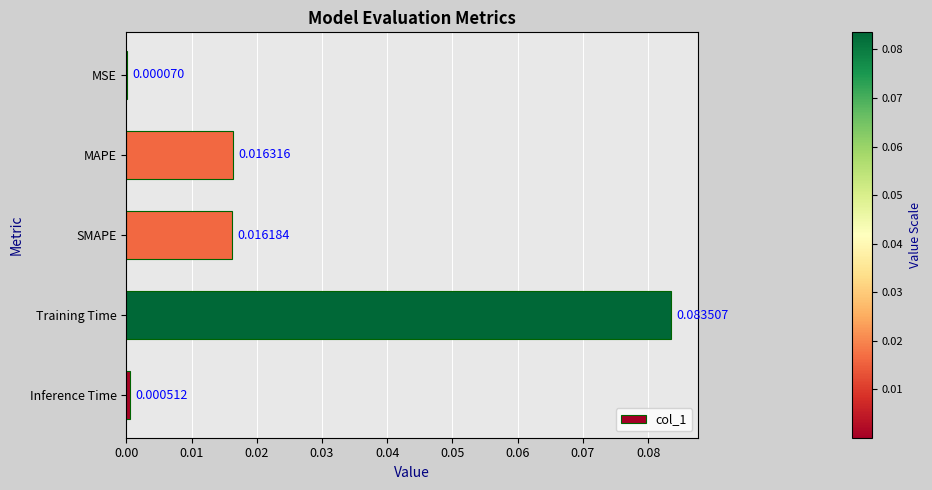

How many series are shown in this chart?

1